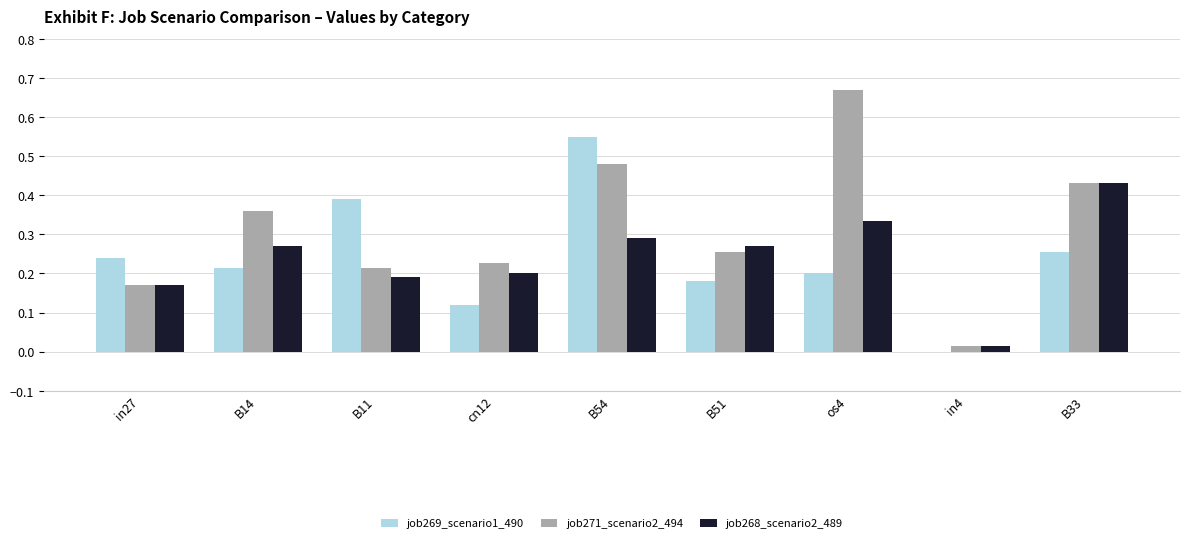

What is the sum of all job271_scenario2_494 values?

2.8